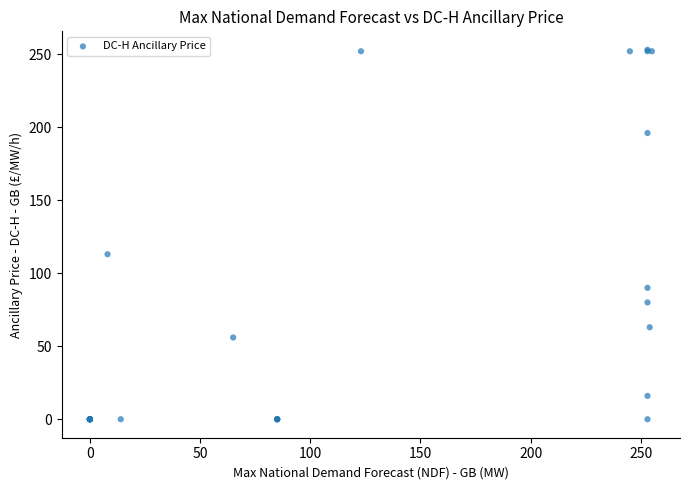

What Y value in the scatter plot is closest to 126?

113